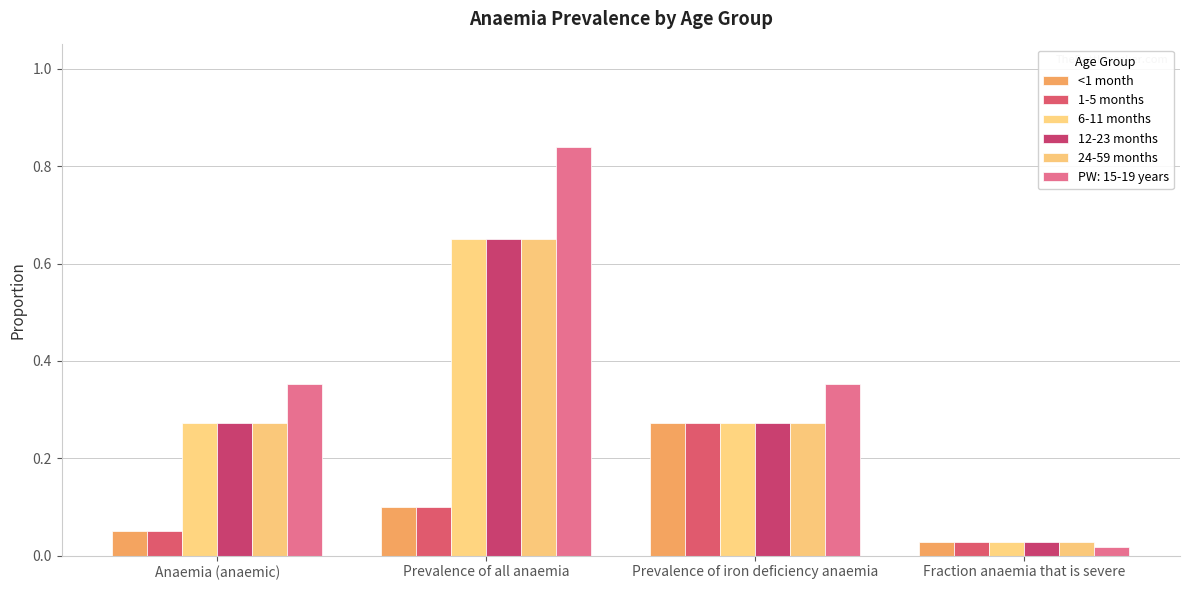

What is the label of the 4th bar from the right?

Anaemia (anaemic)